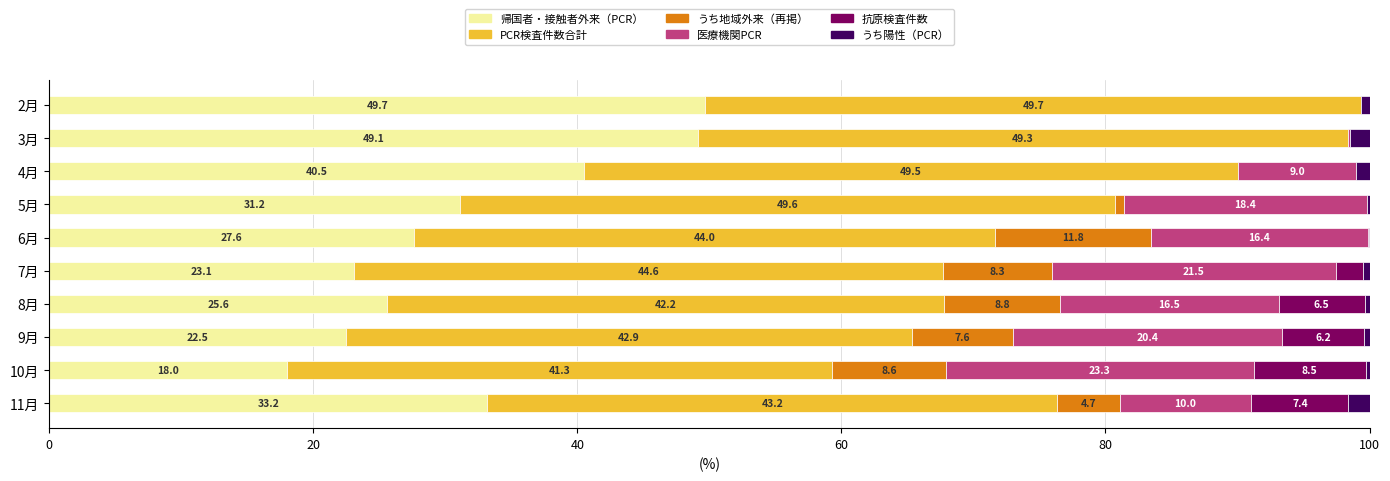

What is the sum of all 帰国者・接触者外来（PCR） values?

320.5